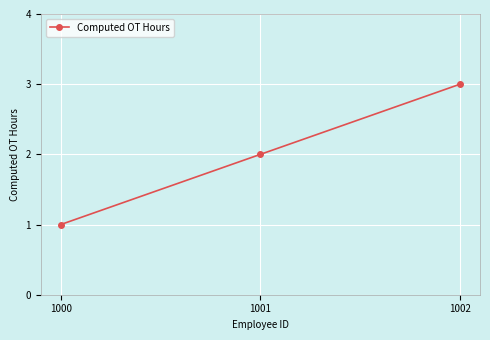

True or false: the data shows 1 at 1000.

True